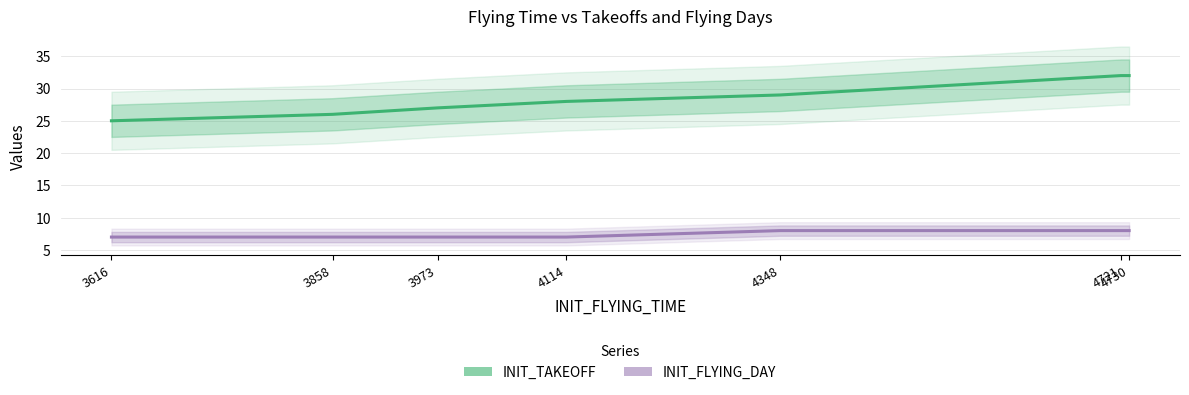

What is the lowest value of the INIT_TAKEOFF series?

25